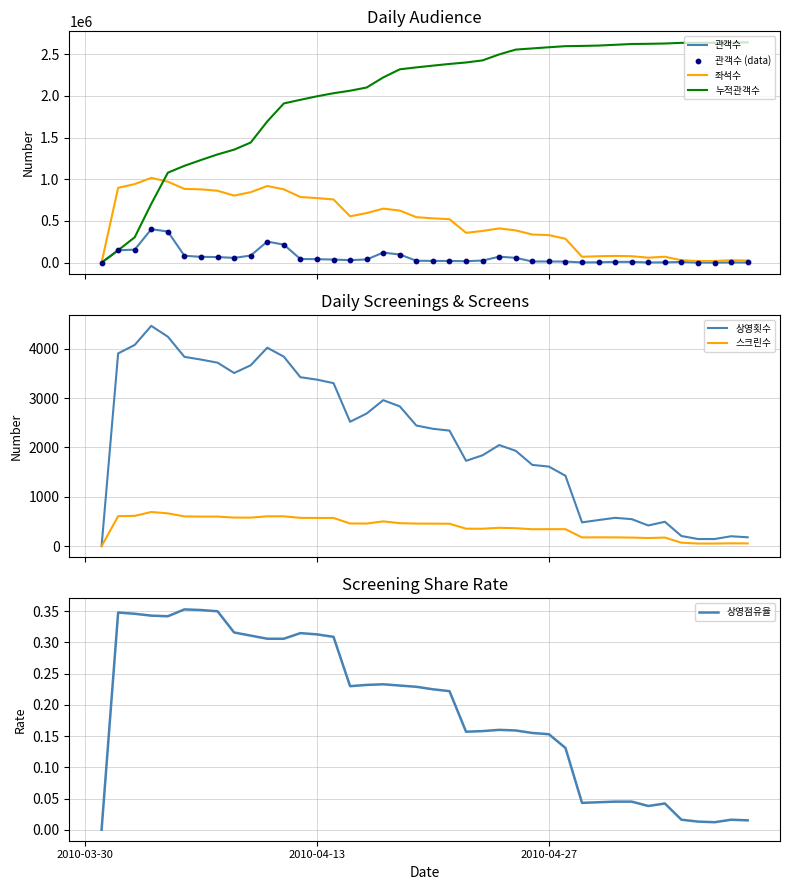

Which series reaches the maximum Y coordinate?

누적관객수